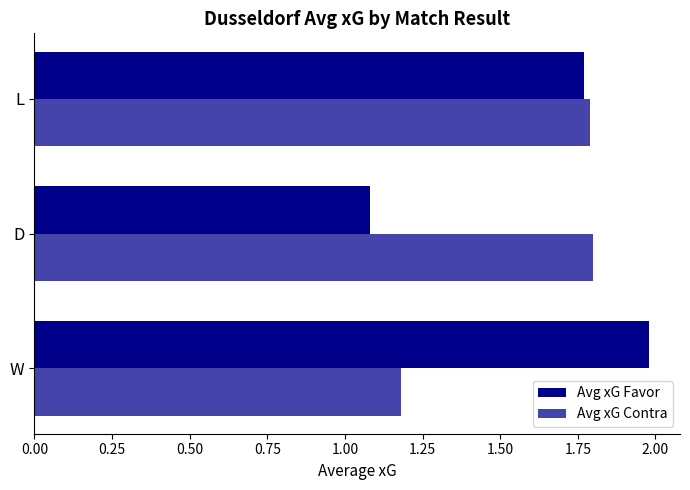

Which label corresponds to the smallest value in the chart?

D